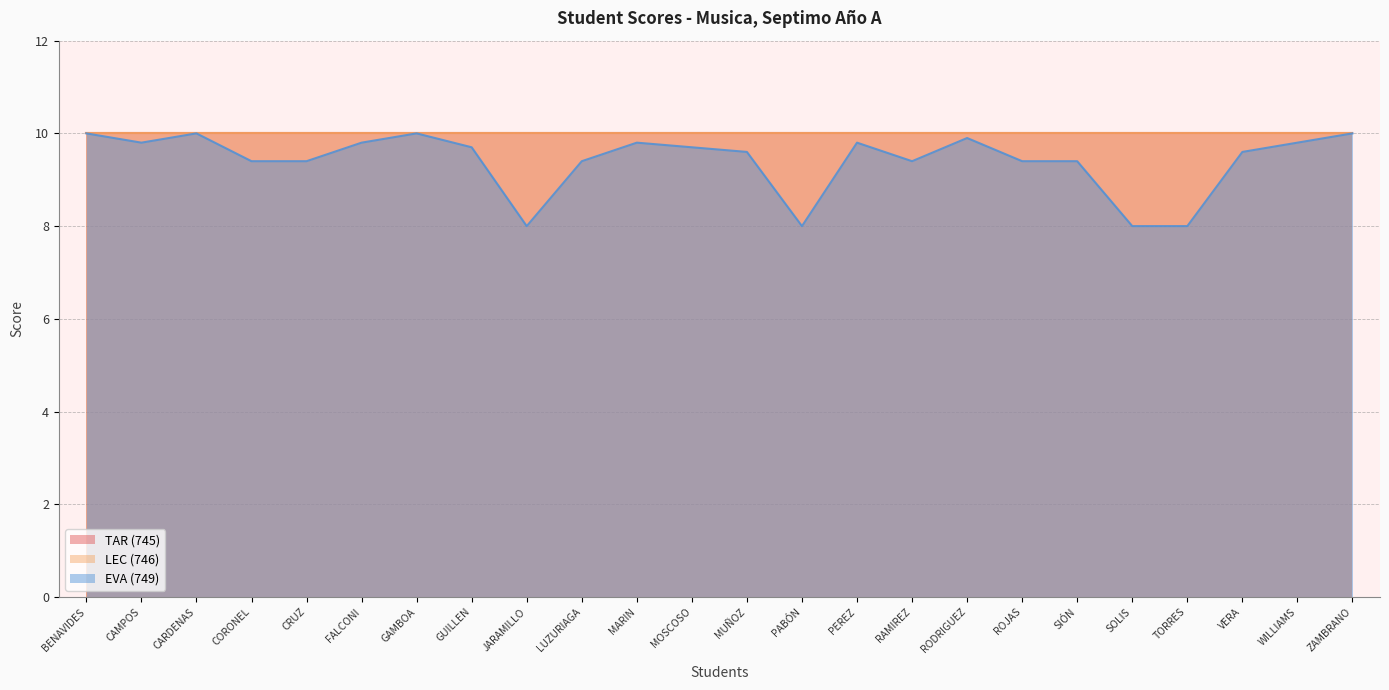

Is it true that EVA (749) equals 9.8 at WILLIAMS?

True